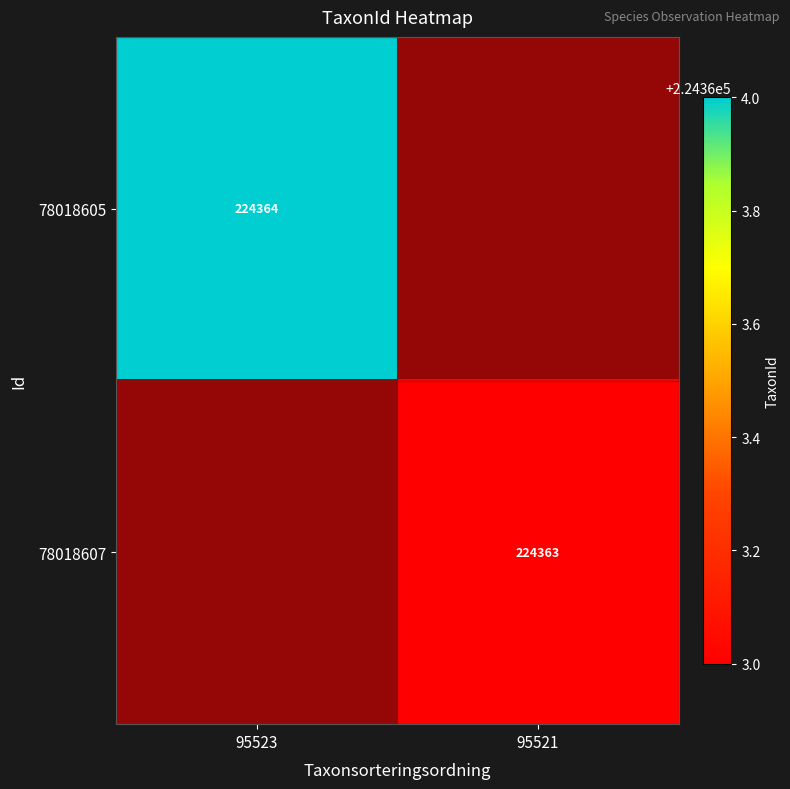

At which category is the sum across all series the highest?

95523